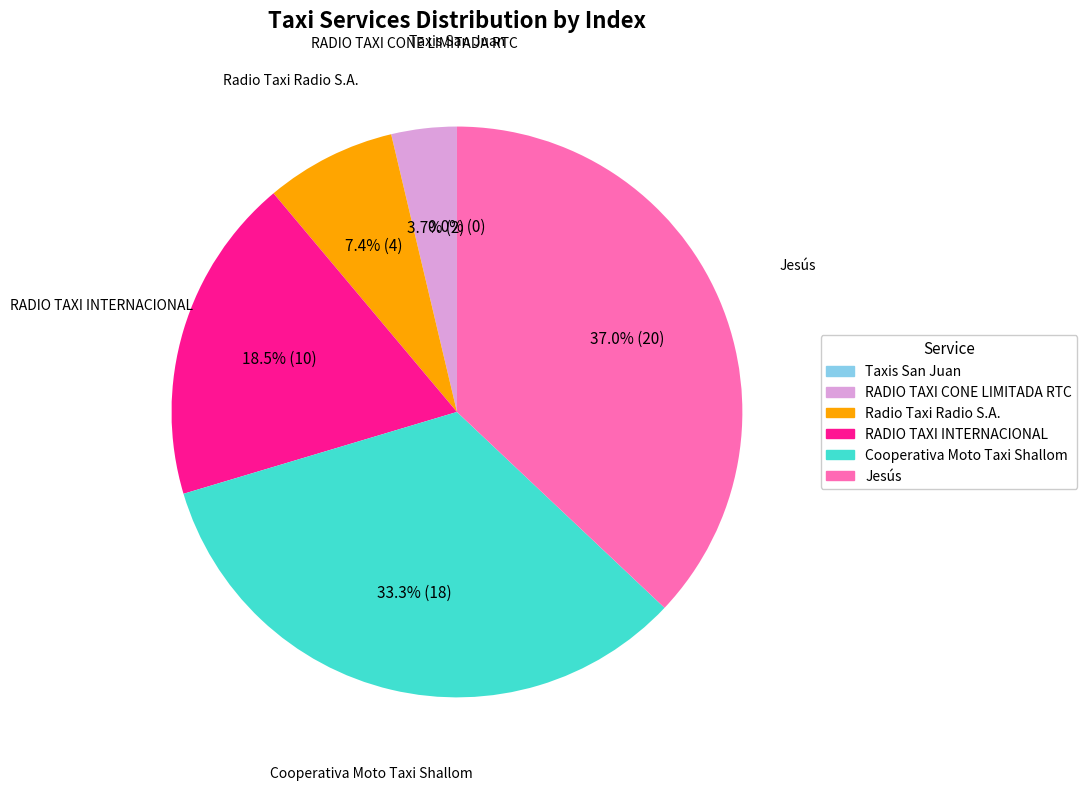

What is the change in value from RADIO TAXI CONE LIMITADA RTC to Radio Taxi Radio S.A.?

+2